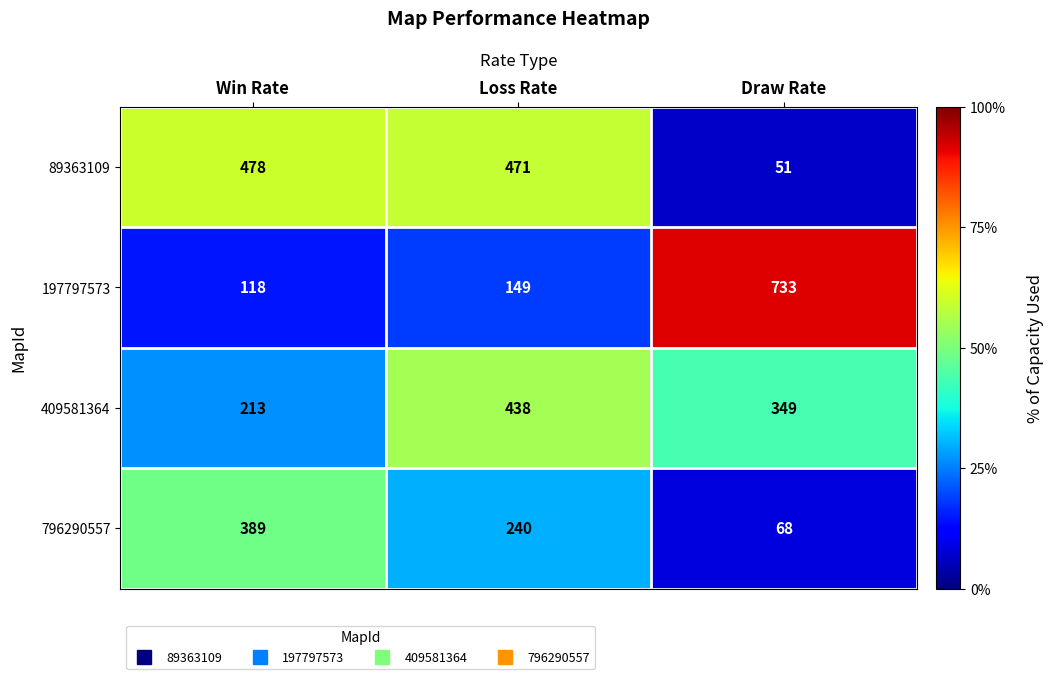

How many data points does each series have?

3